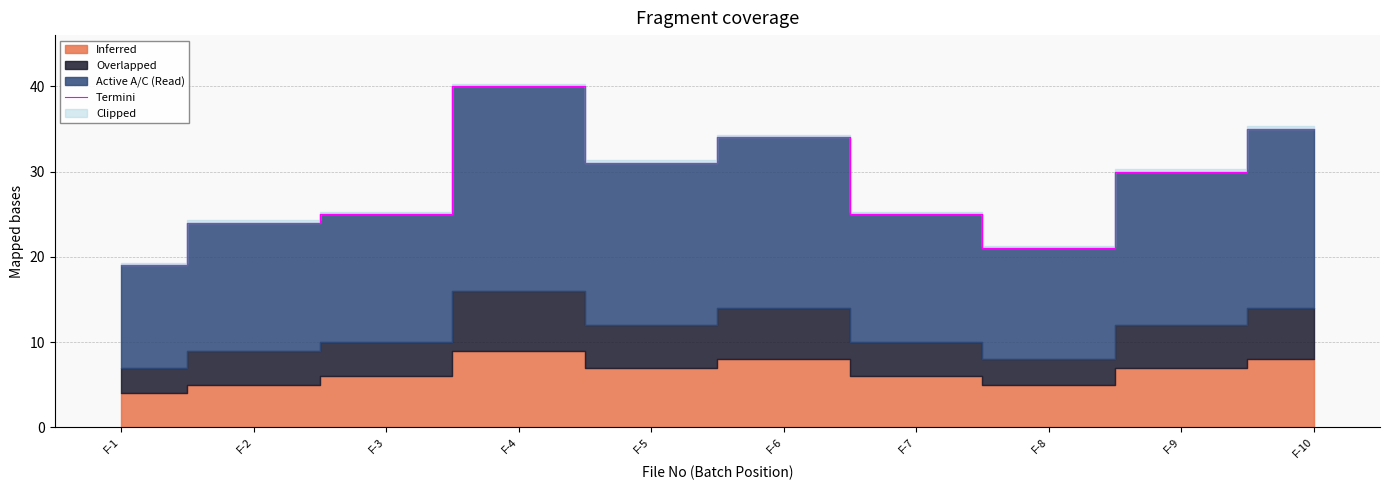

How many lines are shown in the chart?

1